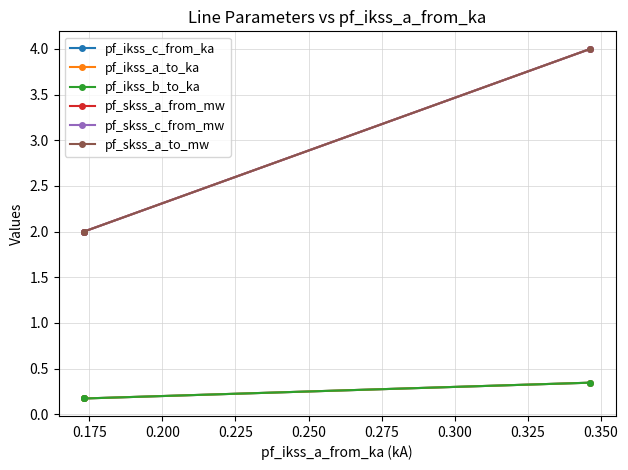

How many series are shown in this chart?

6